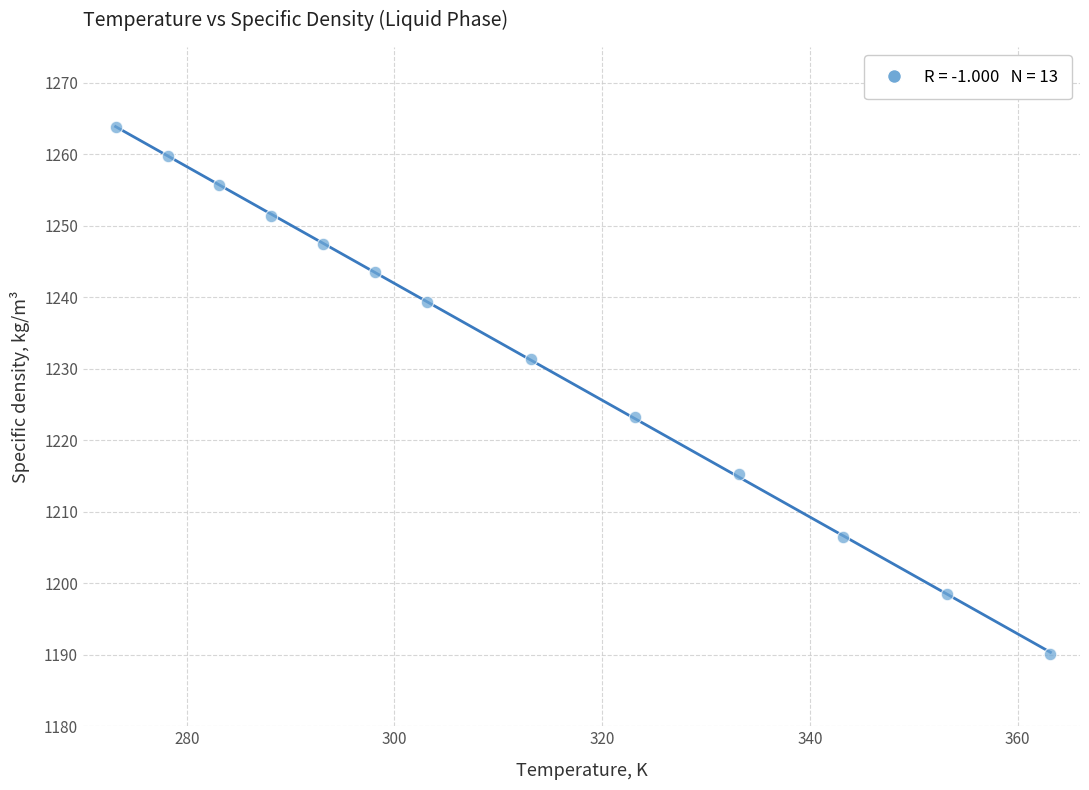

What is the range of X values (max minus min)?

90.0